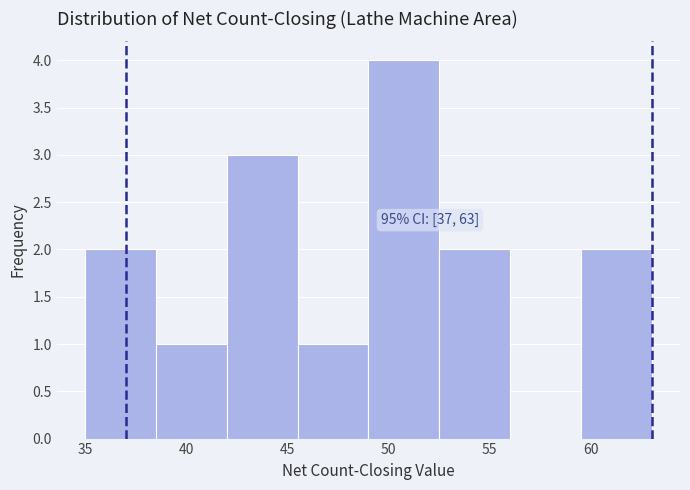

Over which range of the x-axis is the bar tallest?

49.0 to 52.5